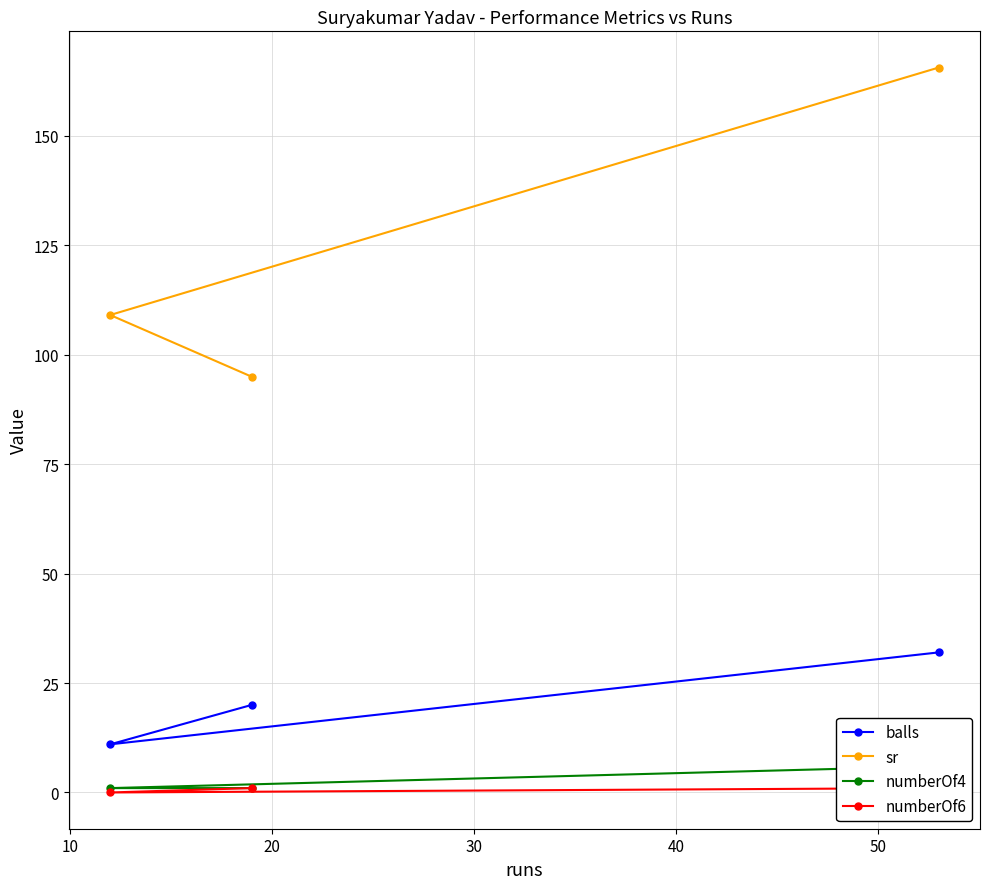

Rank the series by their maximum value, from lowest to highest.

numberOf6, numberOf4, balls, sr